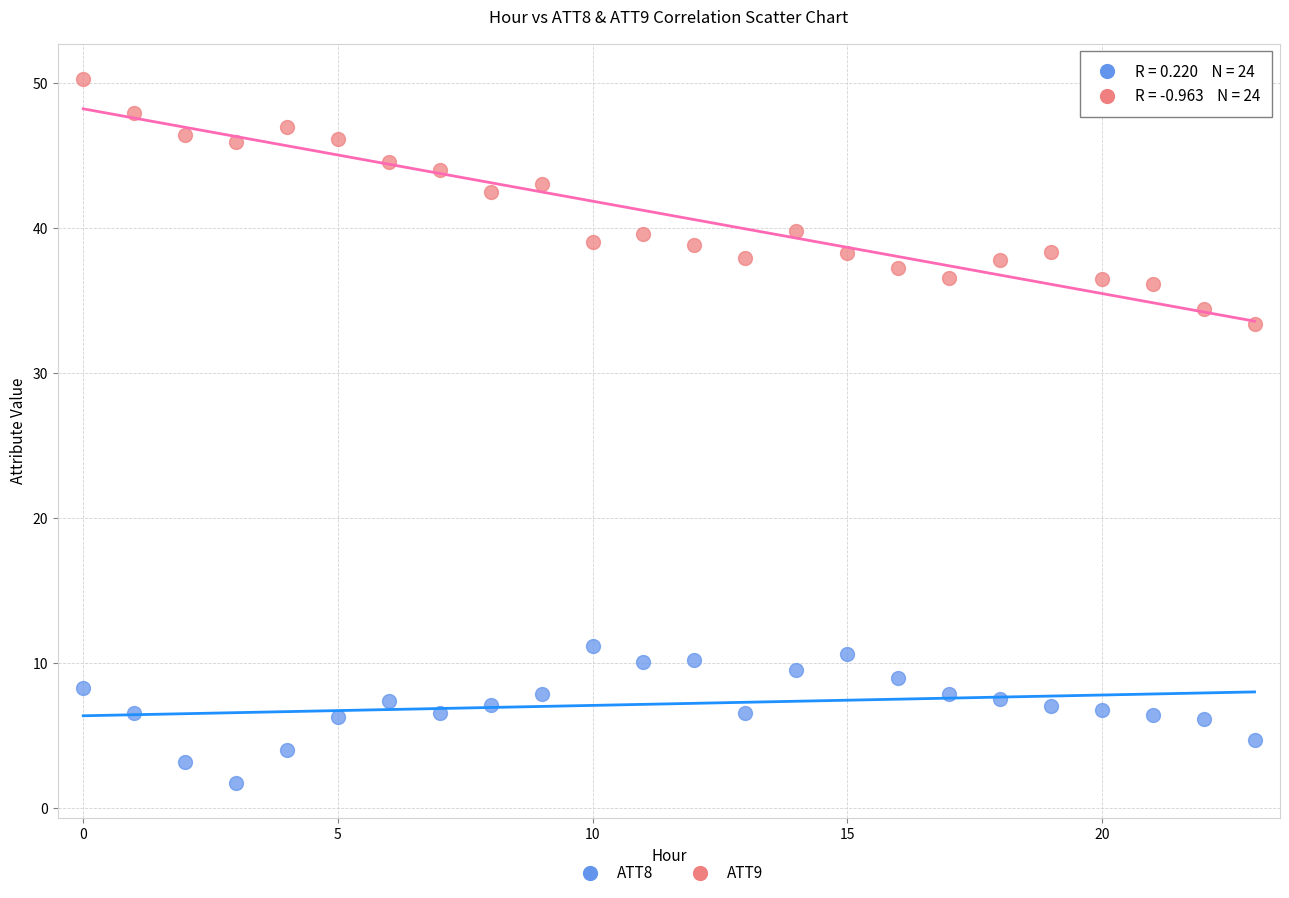

Which series has the largest Y range (max minus min)?

ATT9